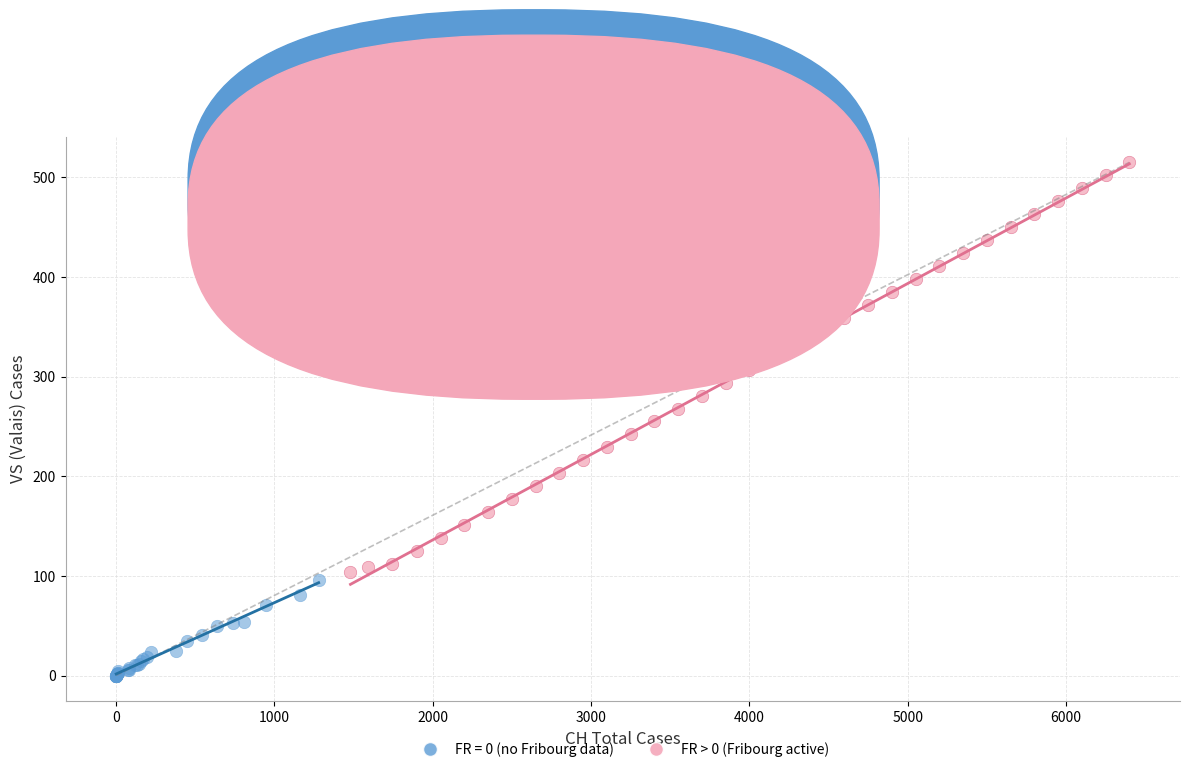

Which series contains the lowest Y value?

FR = 0 (no Fribourg data)